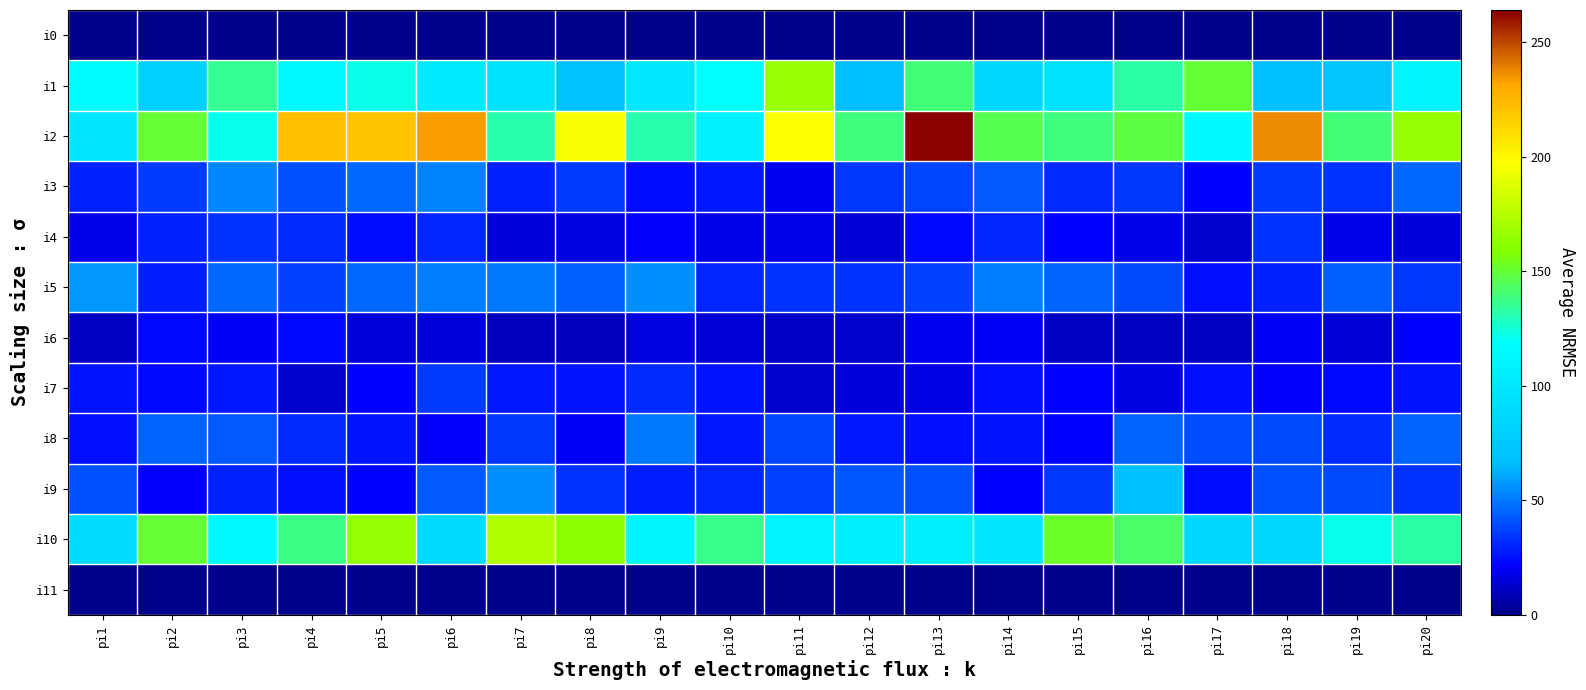

Reading right to left, transcribe all the data shown in this chart.

i0: pi20=0	pi19=0	pi18=0	pi17=0	pi16=0	pi15=0	pi14=0	pi13=0	pi12=0	pi11=0	pi10=0	pi9=0	pi8=0	pi7=0	pi6=0	pi5=0	pi4=0	pi3=0	pi2=0	pi1=0
i1: pi20=111	pi19=72	pi18=68	pi17=150	pi16=133	pi15=95	pi14=88	pi13=140	pi12=67	pi11=167	pi10=118	pi9=101	pi8=70	pi7=96	pi6=102	pi5=122	pi4=114	pi3=136	pi2=81	pi1=117
i2: pi20=166	pi19=140	pi18=237	pi17=116	pi16=148	pi15=139	pi14=146	pi13=264	pi12=139	pi11=197	pi10=107	pi9=131	pi8=195	pi7=131	pi6=234	pi5=220	pi4=222	pi3=121	pi2=150	pi1=100
i3: pi20=46	pi19=33	pi18=36	pi17=22	pi16=35	pi15=31	pi14=43	pi13=38	pi12=35	pi11=19	pi10=27	pi9=24	pi8=36	pi7=29	pi6=52	pi5=46	pi4=41	pi3=53	pi2=36	pi1=29
i4: pi20=15	pi19=18	pi18=33	pi17=13	pi16=18	pi15=22	pi14=30	pi13=23	pi12=14	pi11=18	pi10=18	pi9=21	pi8=16	pi7=15	pi6=30	pi5=24	pi4=31	pi3=34	pi2=29	pi1=18
i5: pi20=35	pi19=44	pi18=29	pi17=25	pi16=39	pi15=45	pi14=51	pi13=37	pi12=34	pi11=34	pi10=30	pi9=55	pi8=44	pi7=50	pi6=51	pi5=46	pi4=37	pi3=46	pi2=28	pi1=57
i6: pi20=22	pi19=14	pi18=20	pi17=11	pi16=11	pi15=11	pi14=20	pi13=19	pi12=13	pi11=12	pi10=14	pi9=16	pi8=10	pi7=10	pi6=15	pi5=15	pi4=23	pi3=20	pi2=23	pi1=11
i7: pi20=26	pi19=23	pi18=21	pi17=25	pi16=16	pi15=22	pi14=25	pi13=17	pi12=15	pi11=13	pi10=26	pi9=31	pi8=26	pi7=27	pi6=36	pi5=22	pi4=13	pi3=27	pi2=23	pi1=26
i8: pi20=45	pi19=31	pi18=39	pi17=40	pi16=45	pi15=22	pi14=26	pi13=25	pi12=27	pi11=38	pi10=27	pi9=50	pi8=20	pi7=35	pi6=21	pi5=26	pi4=31	pi3=43	pi2=45	pi1=25
i9: pi20=34	pi19=39	pi18=41	pi17=24	pi16=69	pi15=35	pi14=22	pi13=41	pi12=42	pi11=37	pi10=30	pi9=28	pi8=33	pi7=55	pi6=43	pi5=22	pi4=25	pi3=29	pi2=21	pi1=41
i10: pi20=133	pi19=121	pi18=88	pi17=88	pi16=142	pi15=152	pi14=98	pi13=106	pi12=106	pi11=110	pi10=137	pi9=112	pi8=162	pi7=174	pi6=89	pi5=166	pi4=138	pi3=114	pi2=150	pi1=90
i11: pi20=0	pi19=0	pi18=0	pi17=0	pi16=0	pi15=0	pi14=0	pi13=0	pi12=0	pi11=0	pi10=0	pi9=0	pi8=0	pi7=0	pi6=0	pi5=0	pi4=0	pi3=0	pi2=0	pi1=0